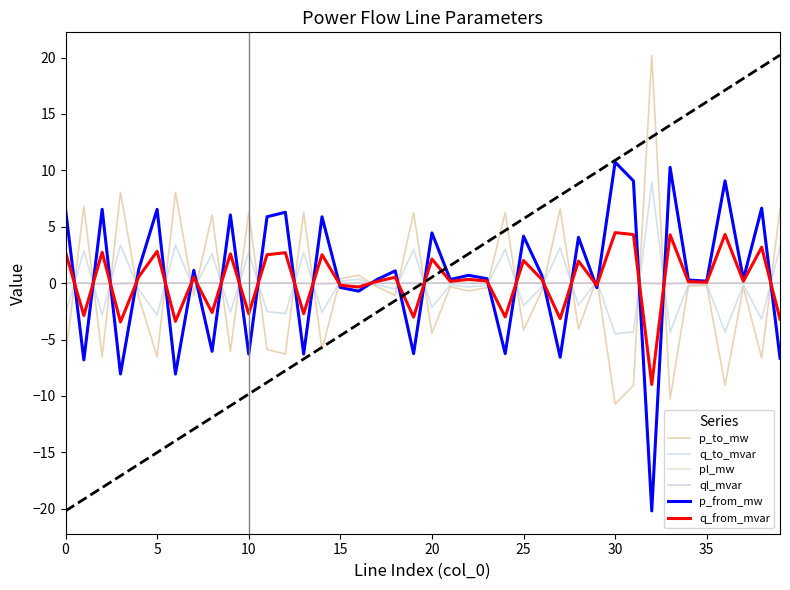

True or false: q_from_mvar has a value of -1.8 at 5.

False